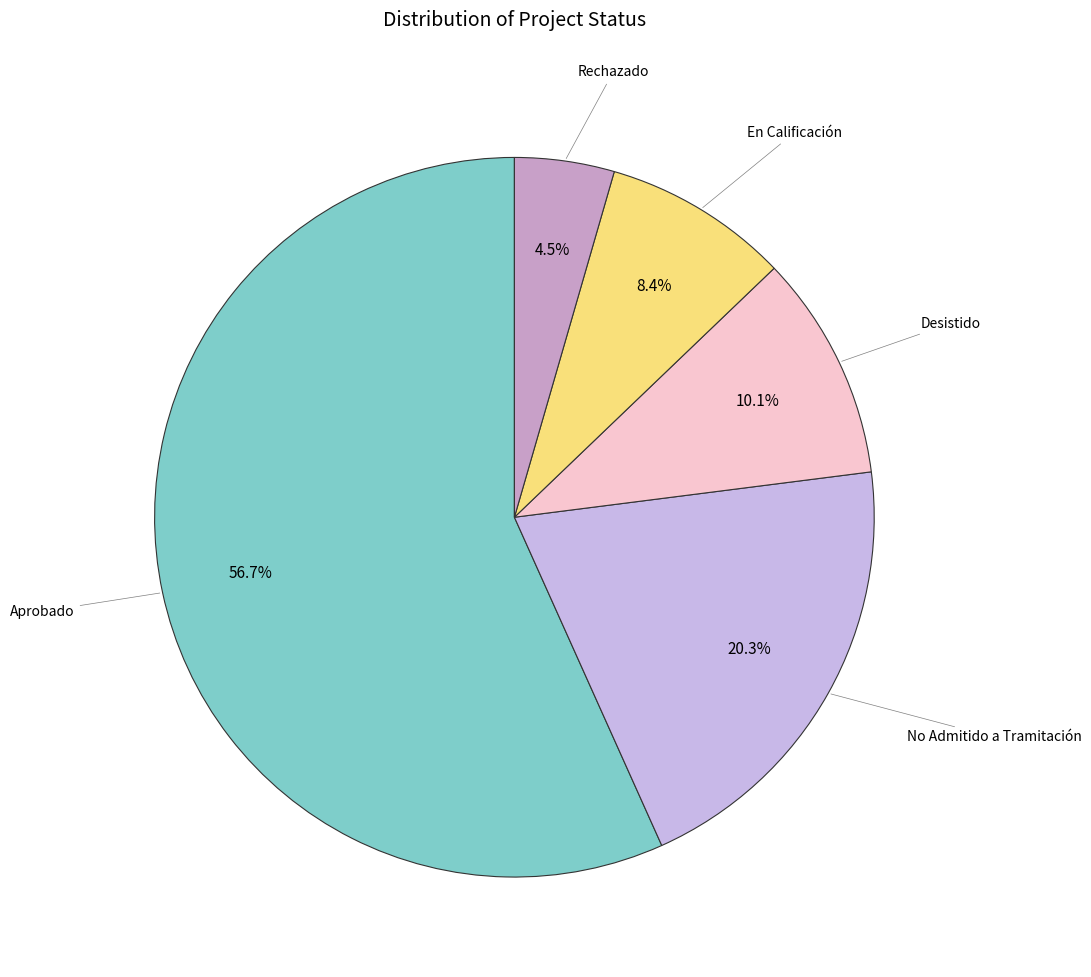

Is there any slice that represents more than half of the pie?

Yes